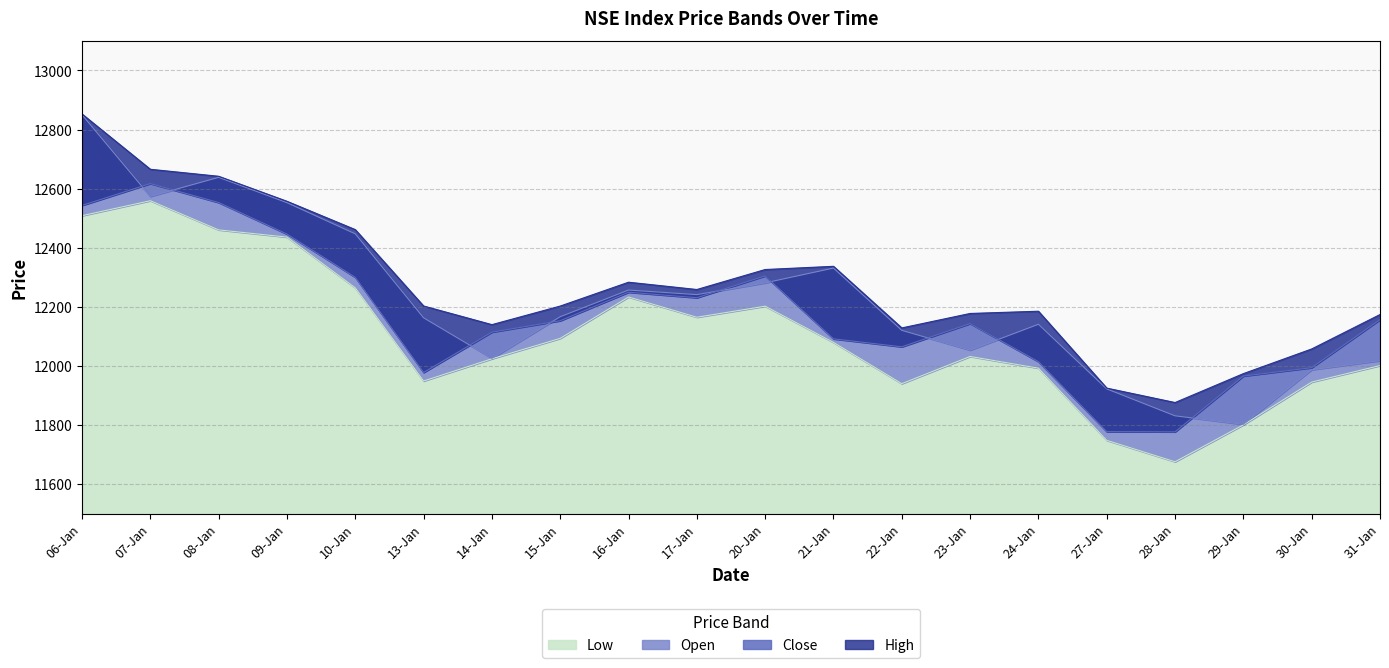

Is it true that Close equals 19050.7 at 09-Jan?

False